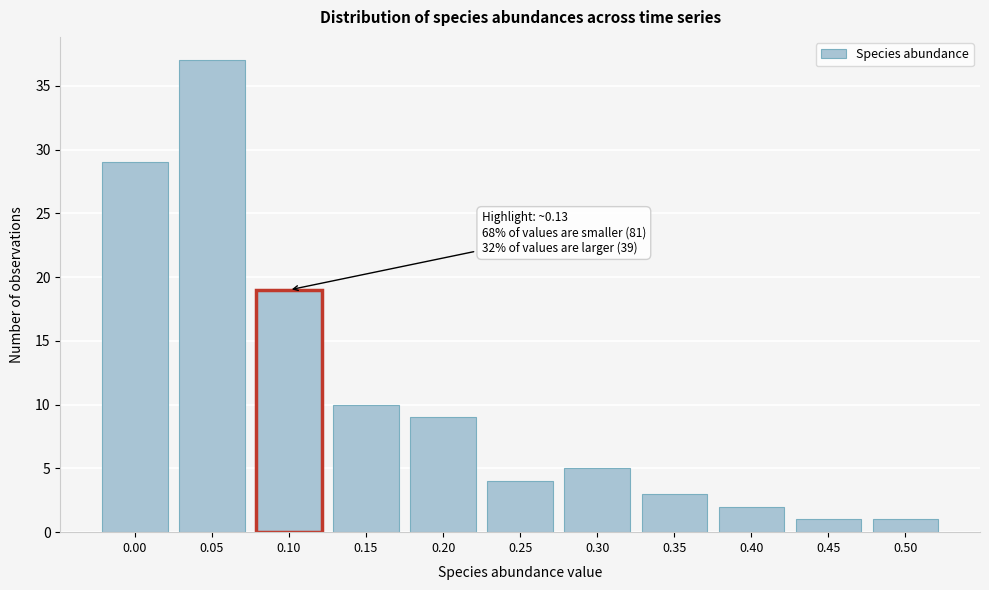

Reading left to right, extract all data points from this chart.

29	37	19	10	9	4	5	3	2	1	1